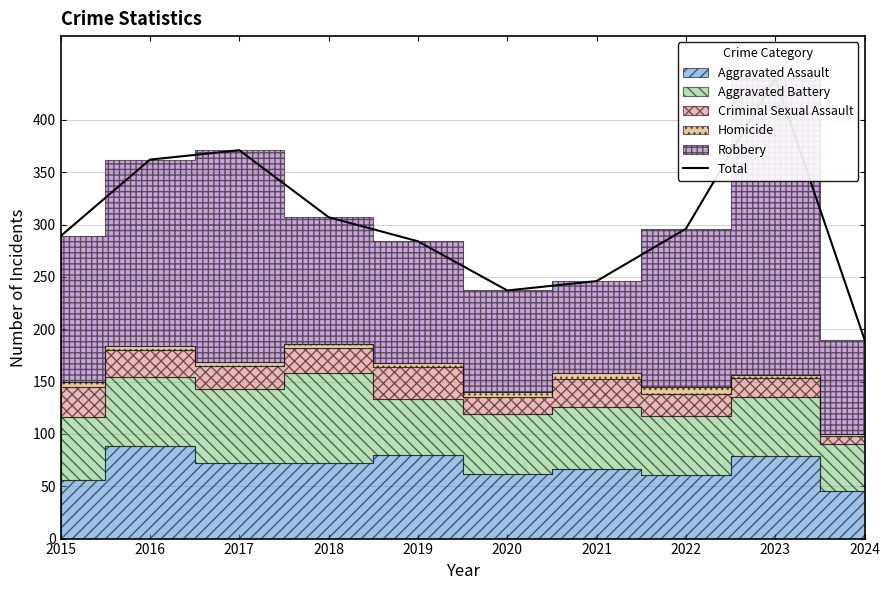

List the labels in order of value, largest first.

2023, 2017, 2016, 2018, 2022, 2015, 2019, 2021, 2020, 2024